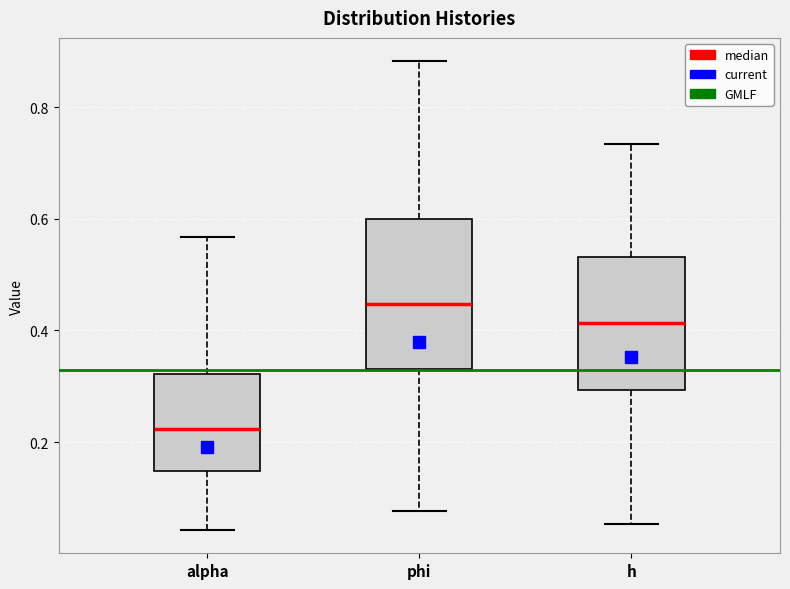

Where does the lower whisker of the box for h end on the y-axis? The values are not printed on the chart, so give them approximately, as read against the axis.

0.06